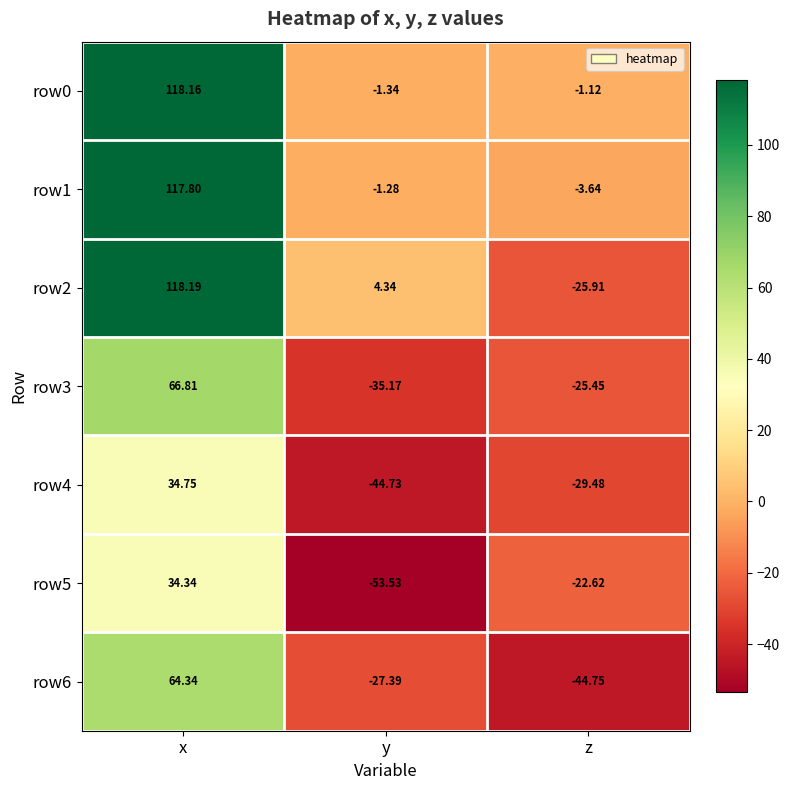

Which category has the lowest value in the row3 series?

y